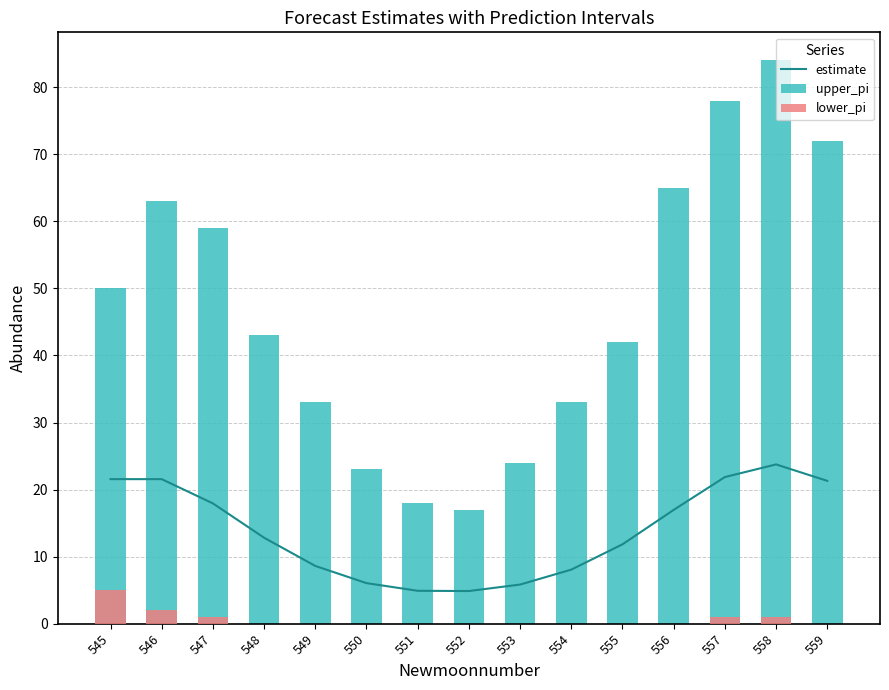

Reading right to left, extract all data points from this chart.

estimate: 559=21.3	558=23.8	557=21.9	556=17.0	555=11.8	554=8.1	553=5.8	552=4.9	551=4.9	550=6.0	549=8.6	548=12.8	547=17.9	546=21.6	545=21.6
upper_pi: 559=72.0	558=84.0	557=78.0	556=65.0	555=42.0	554=33.0	553=24.0	552=17.0	551=18.0	550=23.0	549=33.0	548=43.0	547=59.0	546=63.0	545=50.0
lower_pi: 559=0.0	558=1.0	557=1.0	556=0.0	555=0.0	554=0.0	553=0.0	552=0.0	551=0.0	550=0.0	549=0.0	548=0.0	547=1.0	546=2.0	545=5.0